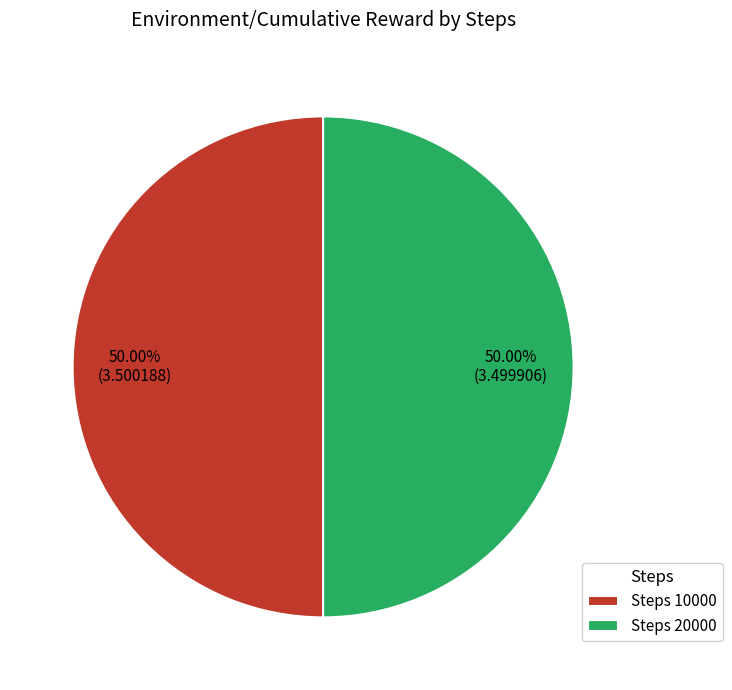

Approximately how many times larger is the value at Steps 10000 compared to Steps 20000?

1.0